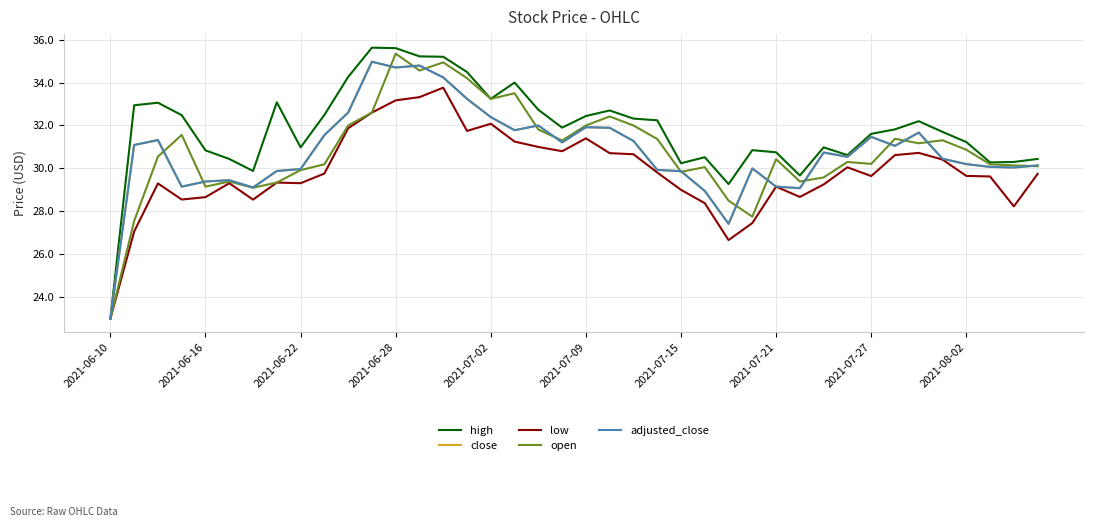

Does the chart have visible grid lines?

Yes